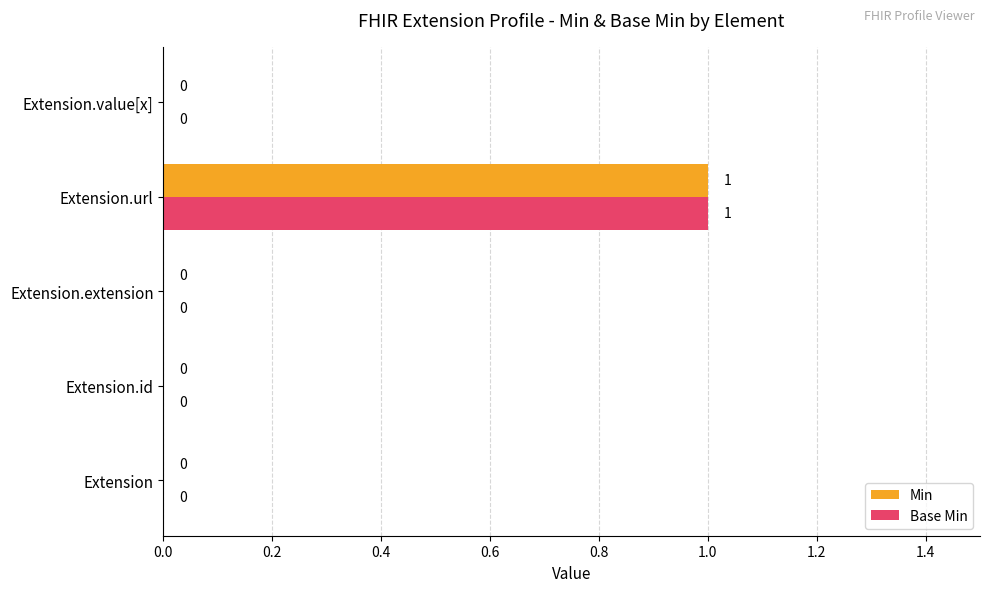

What is the greatest value displayed?

1